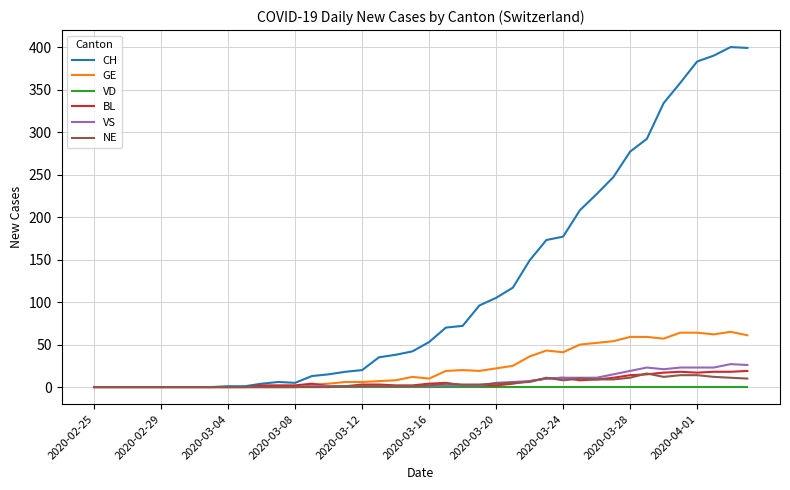

What is the average value of the BL series?

6